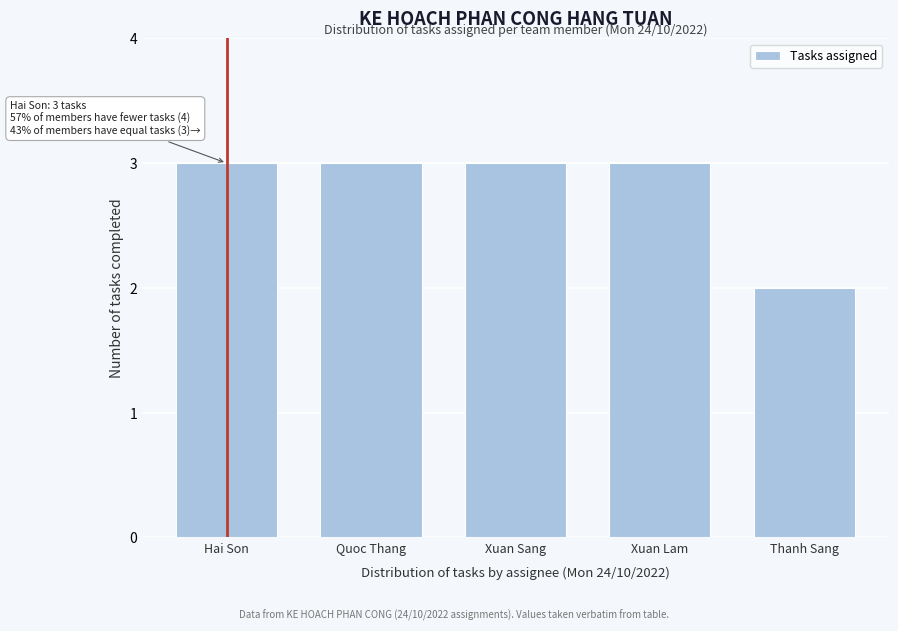

Reading right to left, list all the values displayed in this chart.

2	3	3	3	3